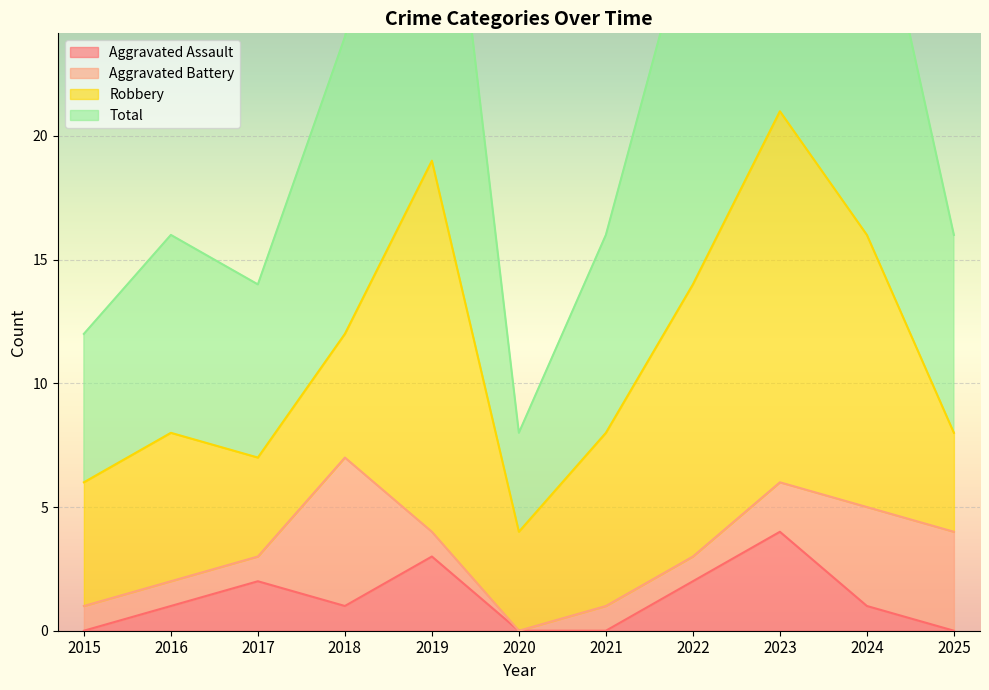

At which label does Total first exceed 16?

2018